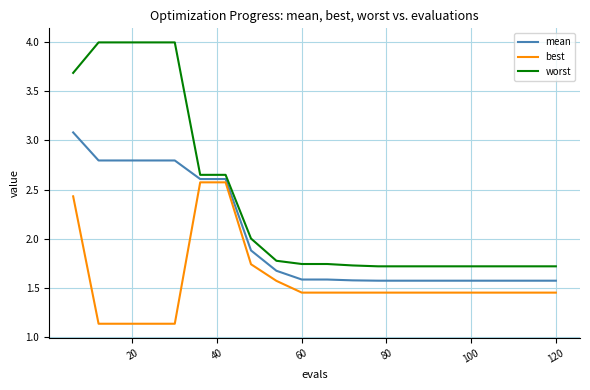

Which series has the largest total across all categories?

worst